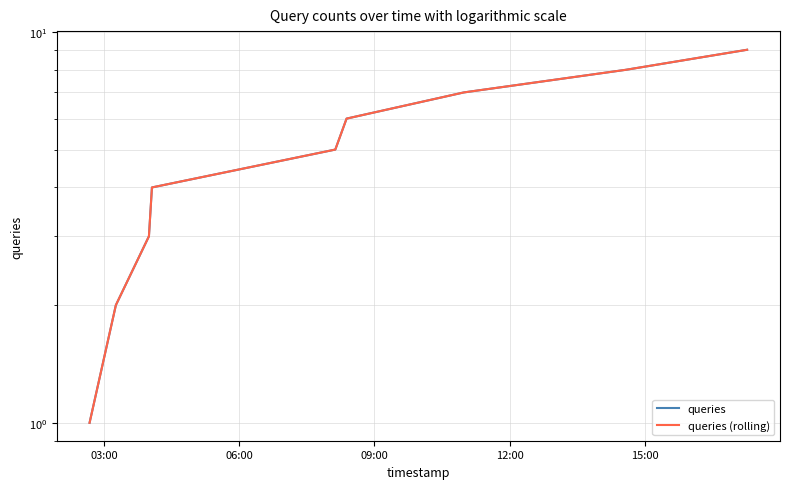

Count the queries (rolling) values in the range 3 to 7.

5